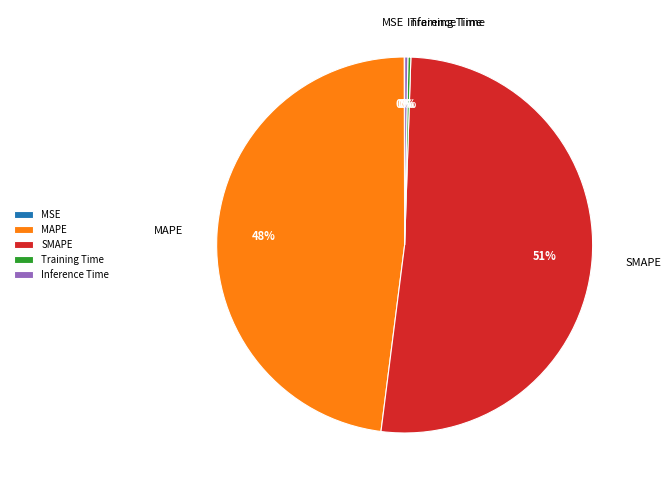

To the nearest percent, what is the average slice percentage?

20%